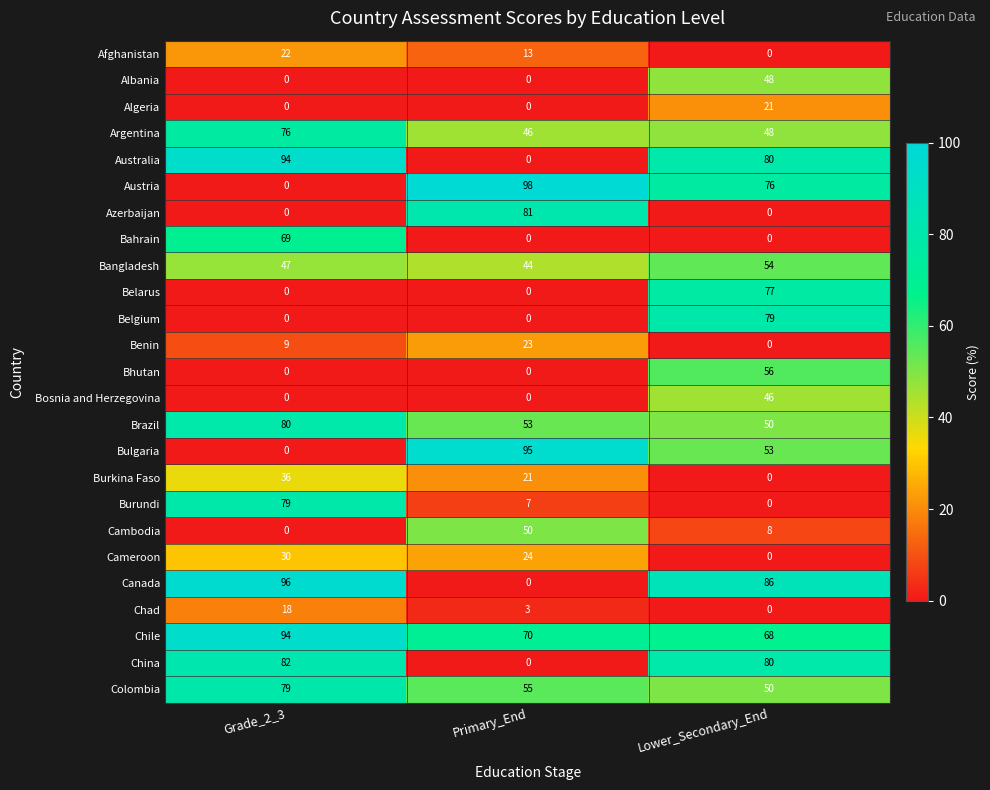

Rank the categories by Cambodia value from lowest to highest.

Grade_2_3, Lower_Secondary_End, Primary_End